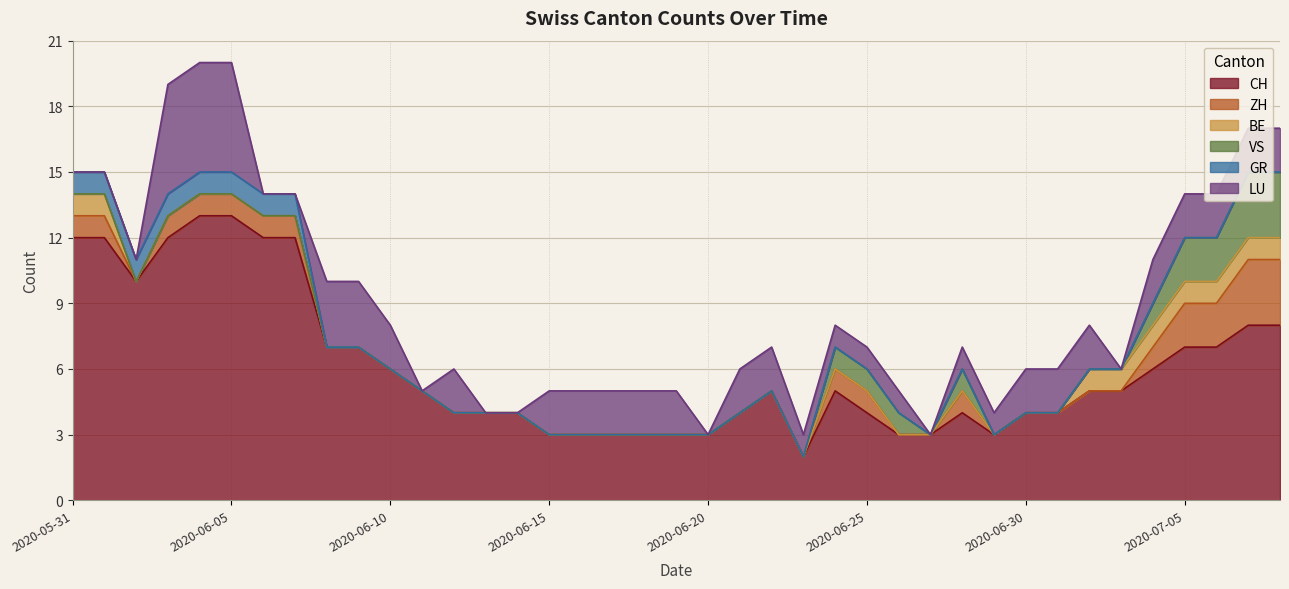

At how many categories does at least one series exceed 8?

8